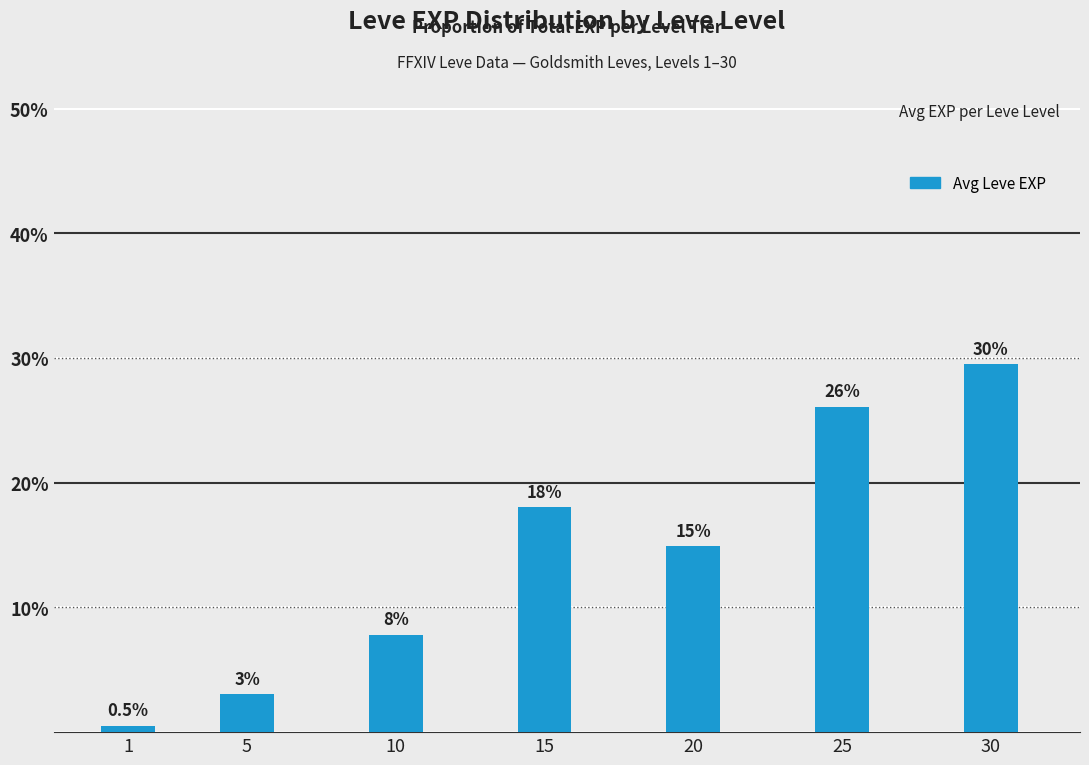

The value at 5 is 2.1. True or false?

False